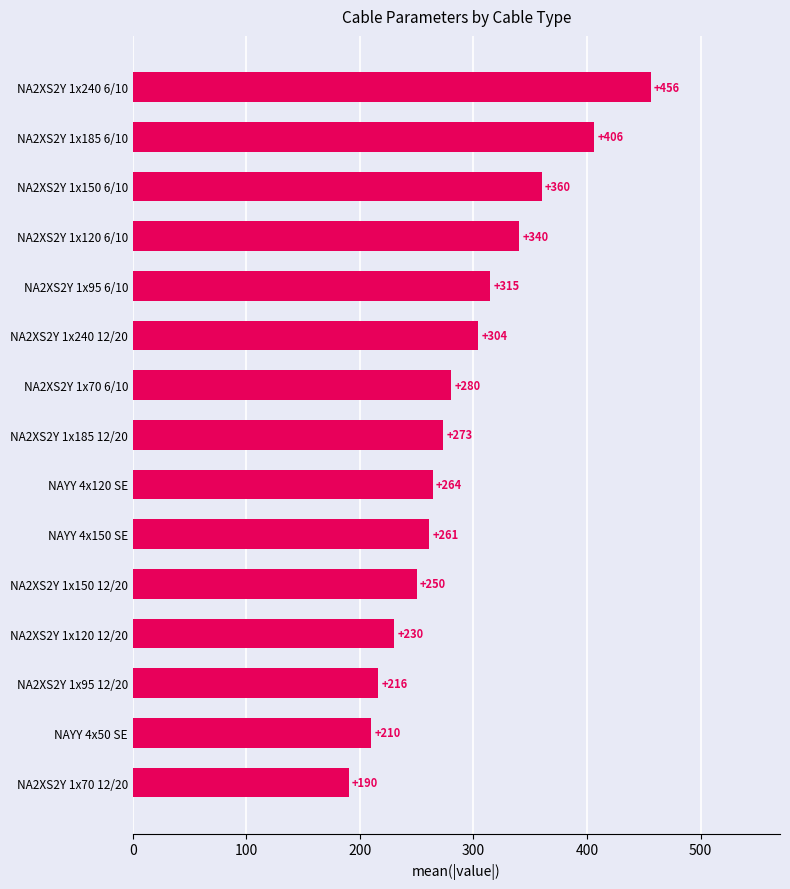

The value at NAYY 4x120 SE is 75. True or false?

False